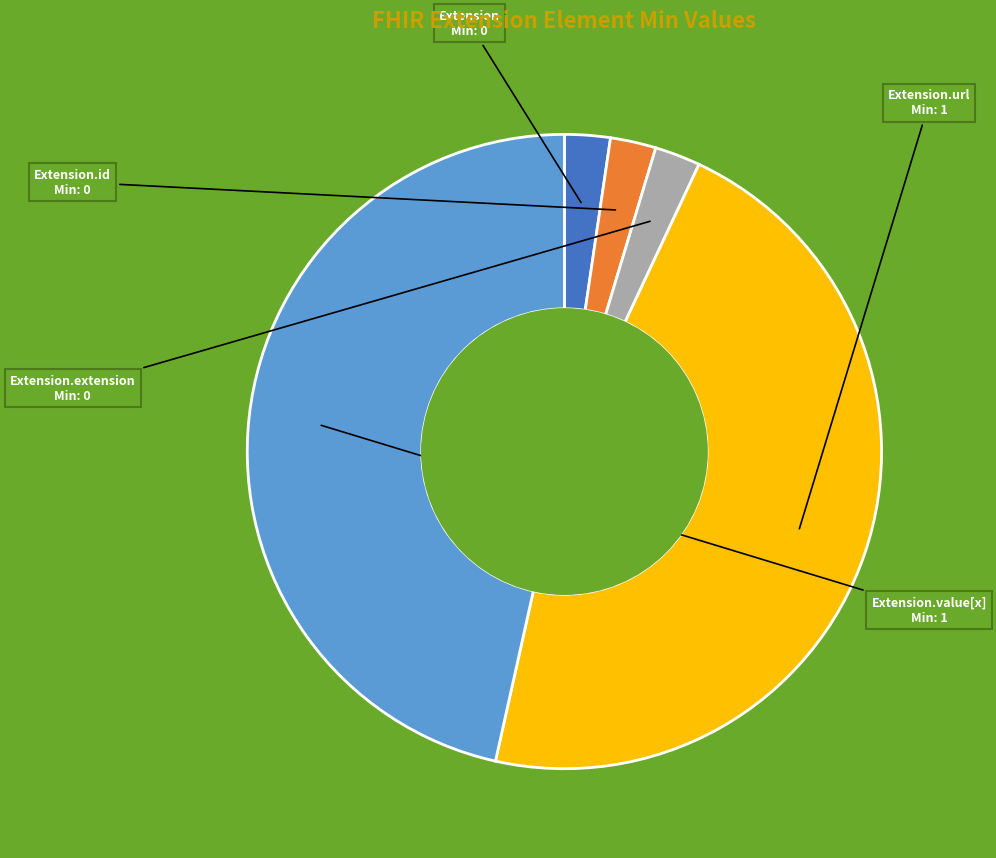

Is there any slice that represents more than half of the pie?

No